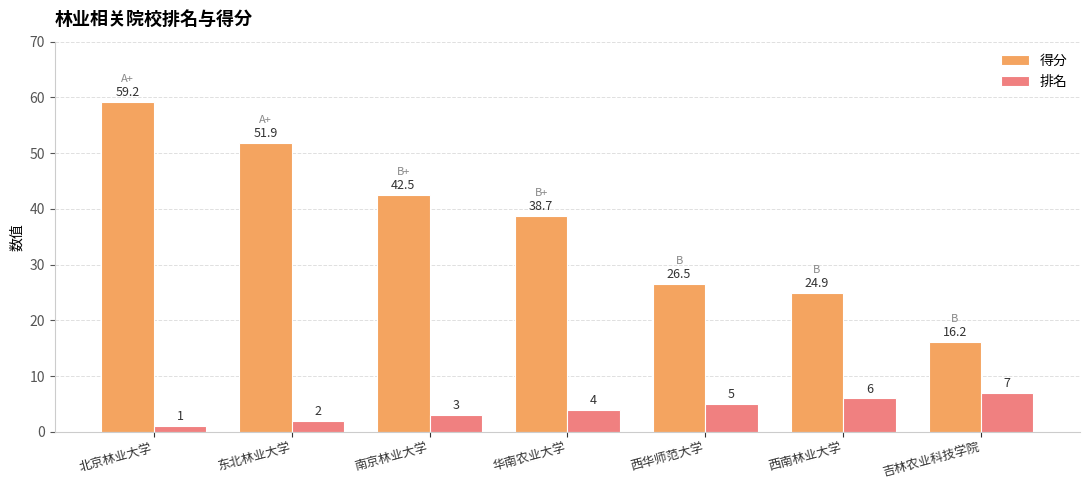

What is the maximum value shown in the chart?

59.2